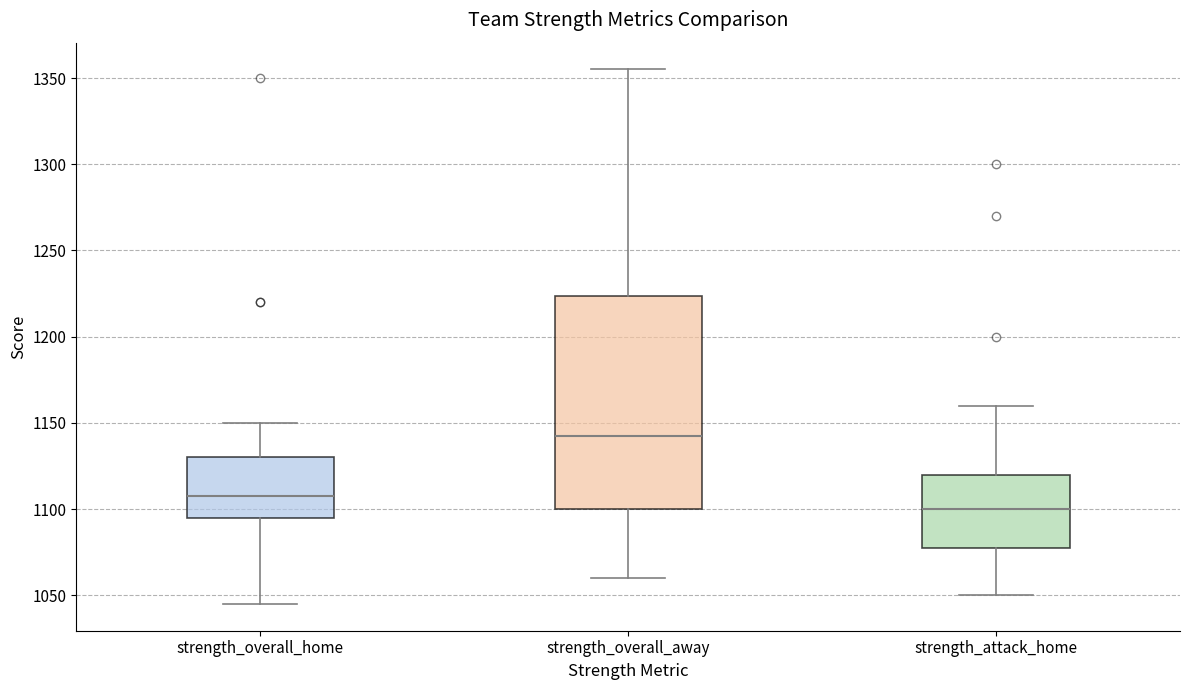

Which box's median line is the highest?

strength_overall_away